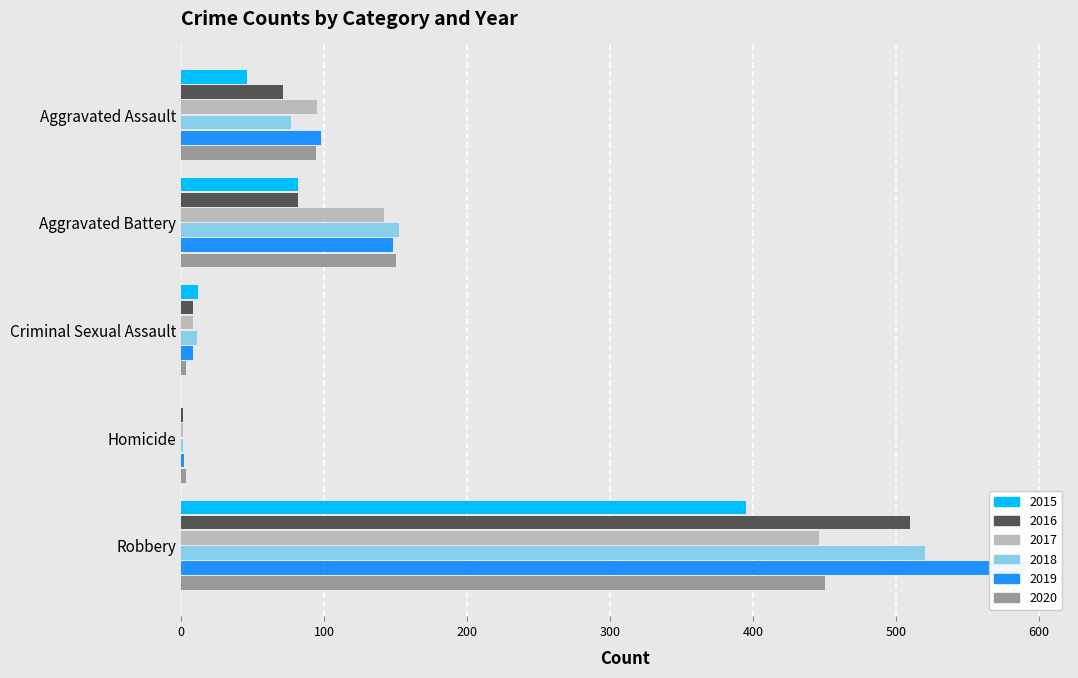

How many data points in 2020 are above 94?

2